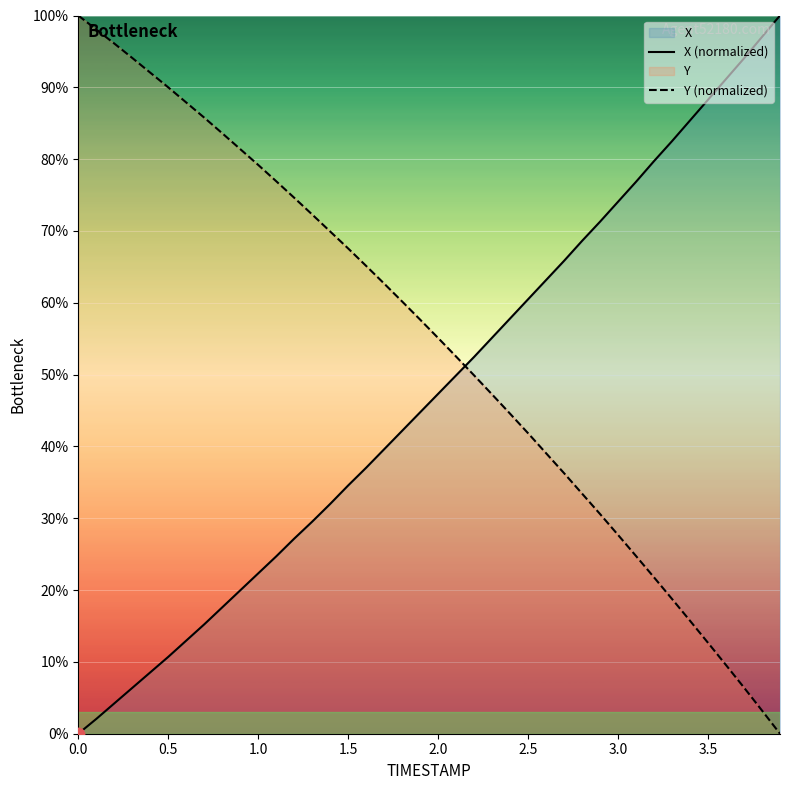

Which series has the widest spread of Y values?

X (normalized)